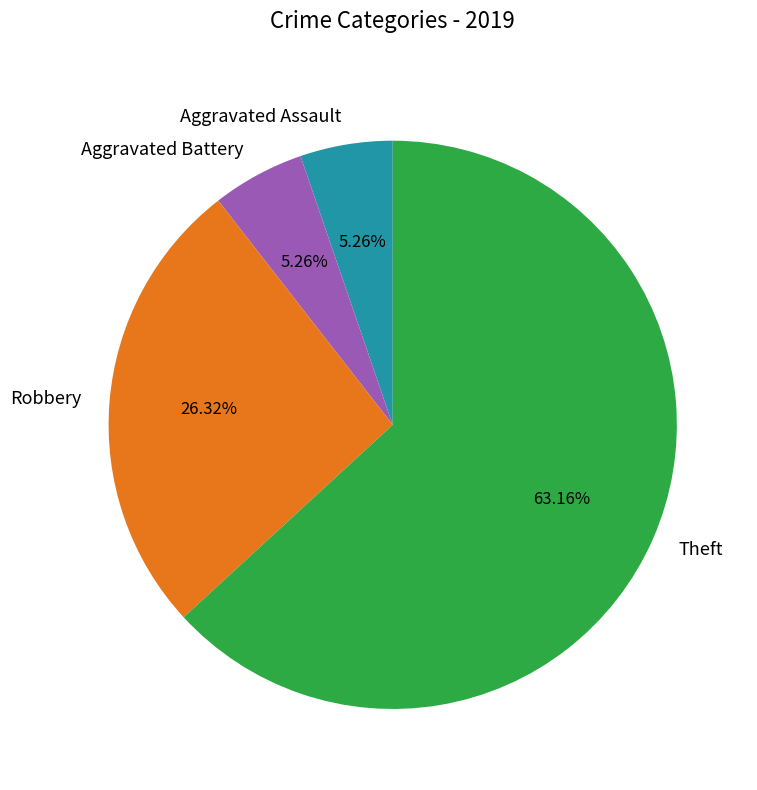

What is the largest slice in the pie chart?

Theft